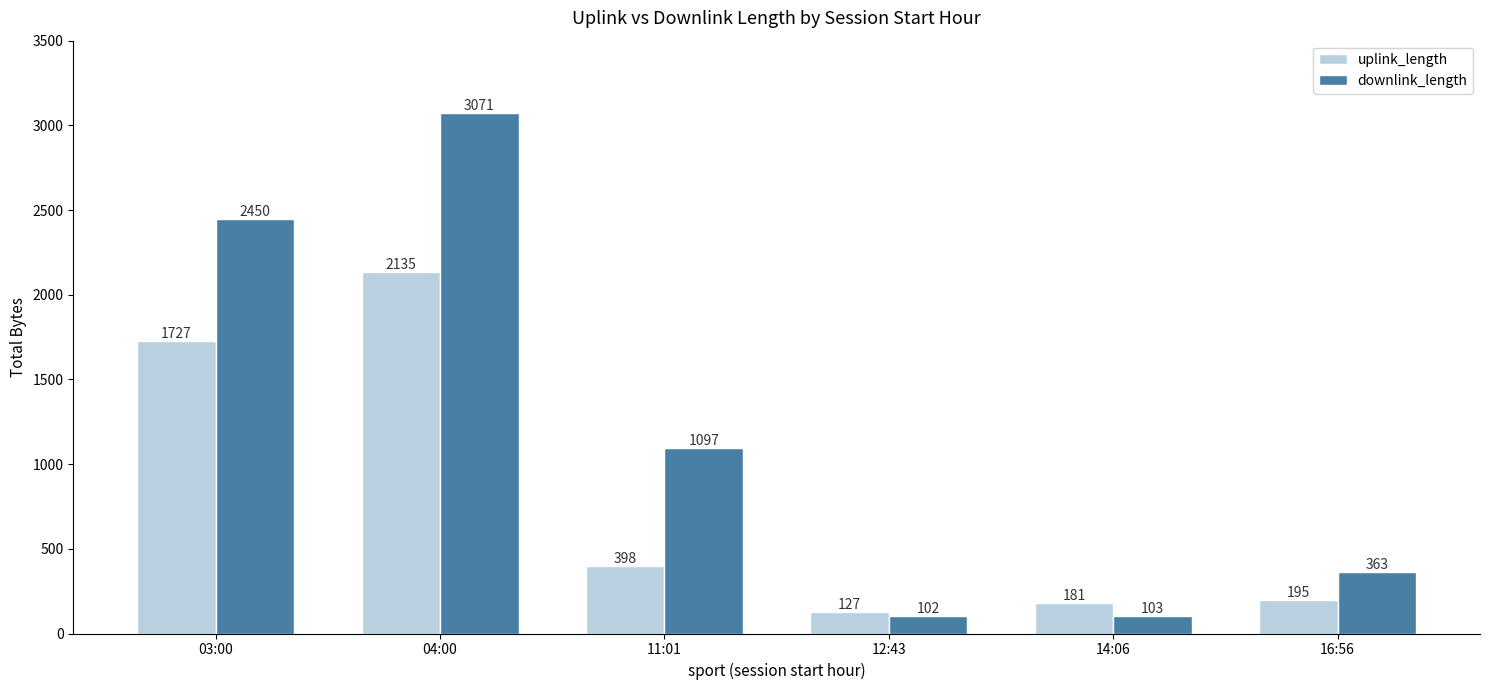

What is the highest value of the downlink_length series?

3071